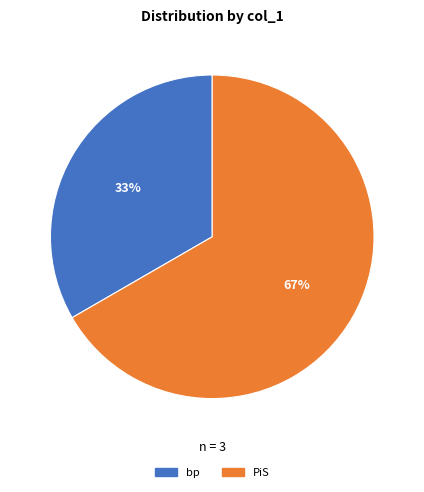

What is the smallest slice in the pie chart?

bp